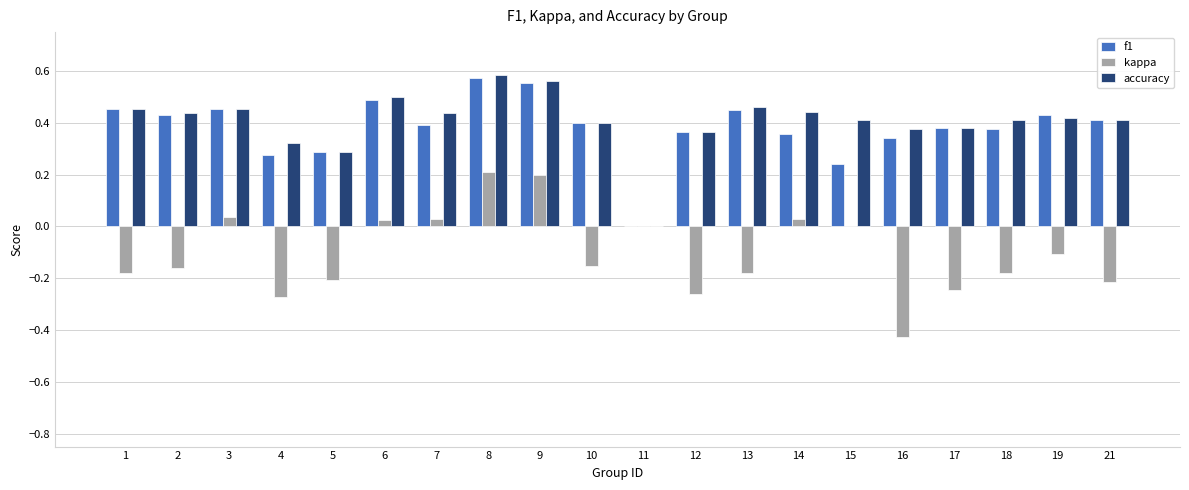

What is the total value across all series at 19?

0.7